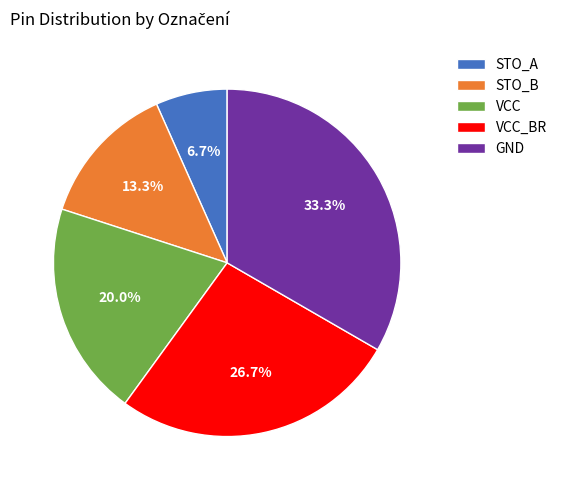

Which slice is the largest?

GND